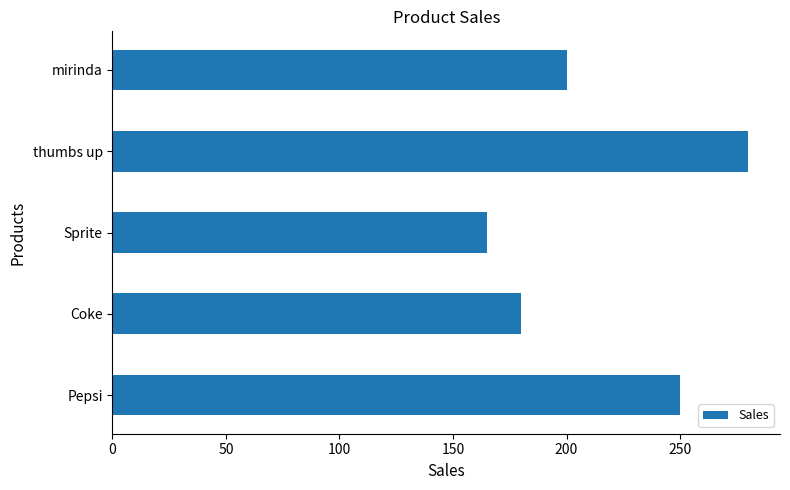

Which category has the lowest value across all series?

Sprite